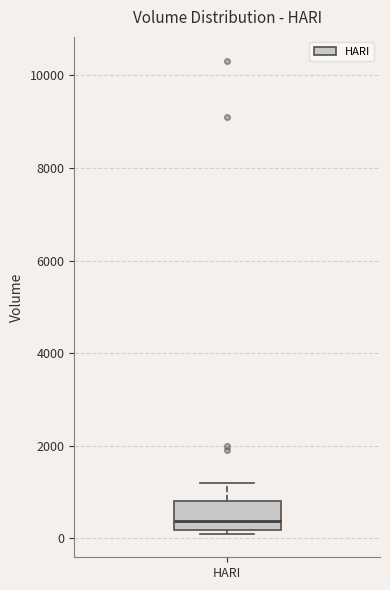

Transcribe this box plot: give where the median line is, the range the box spans, and where the two whiskers end, as read against the y-axis. The values are not printed on the chart, so give them approximately, as read against the axis.

median 400, box 200 to 800, whiskers 200 (just below the box's lower edge) to 1200